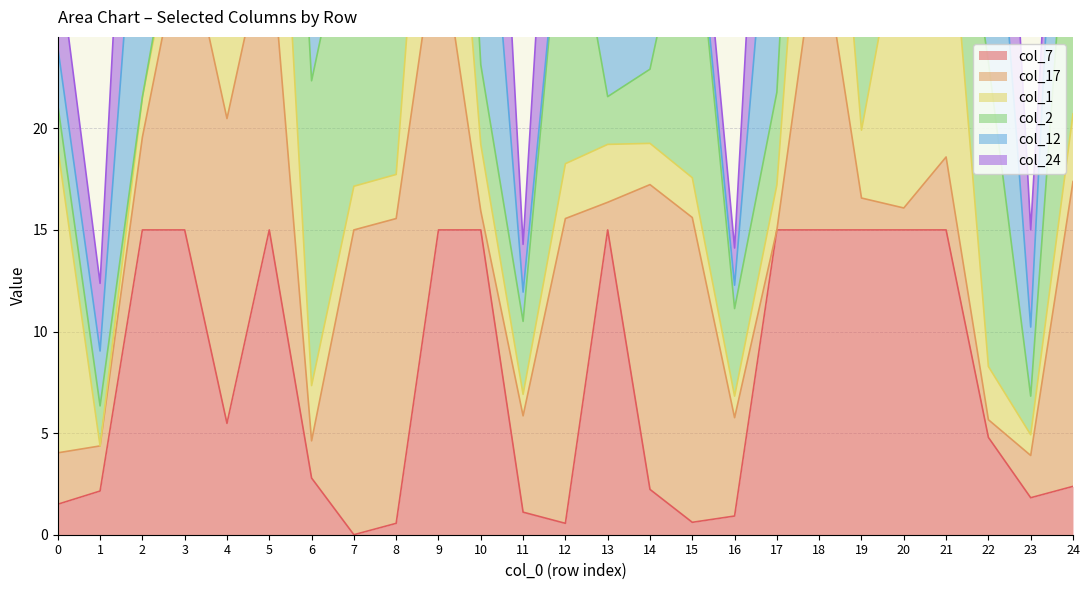

What is the difference between the second highest and minimum values in the col_12 series?

65.6